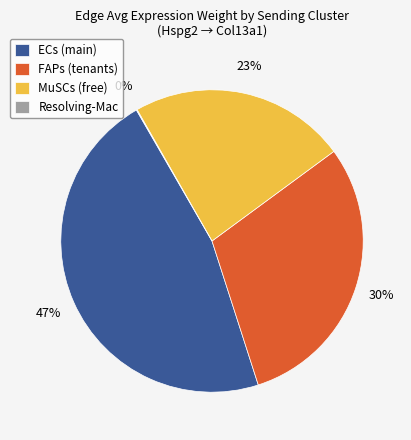

Is it true that MuSCs (free) is 23% of the pie?

True